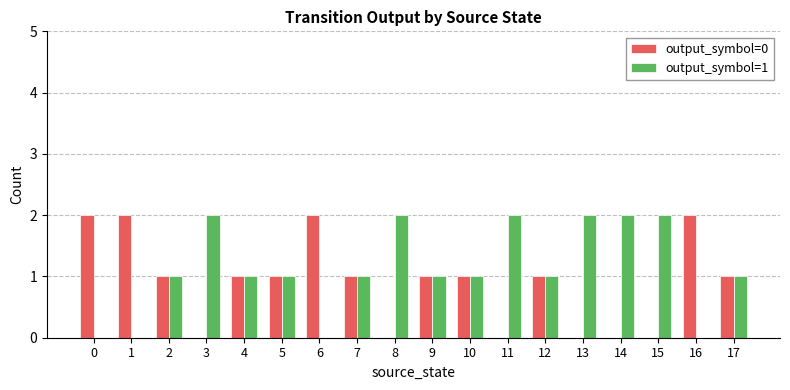

Reading left to right, transcribe all the data shown in this chart.

output_symbol=0: 0=2	1=2	2=1	3=0	4=1	5=1	6=2	7=1	8=0	9=1	10=1	11=0	12=1	13=0	14=0	15=0	16=2	17=1
output_symbol=1: 0=0	1=0	2=1	3=2	4=1	5=1	6=0	7=1	8=2	9=1	10=1	11=2	12=1	13=2	14=2	15=2	16=0	17=1